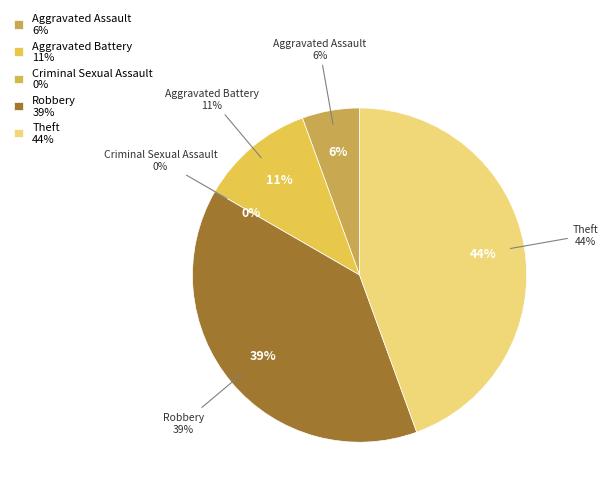

Combined, do Aggravated Battery and Aggravated Assault account for over 50%?

No